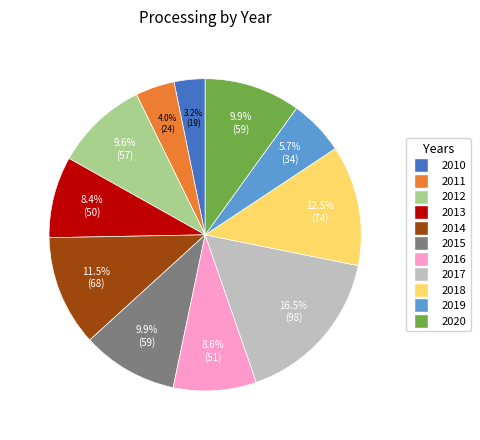

How many segments does this pie chart have?

11